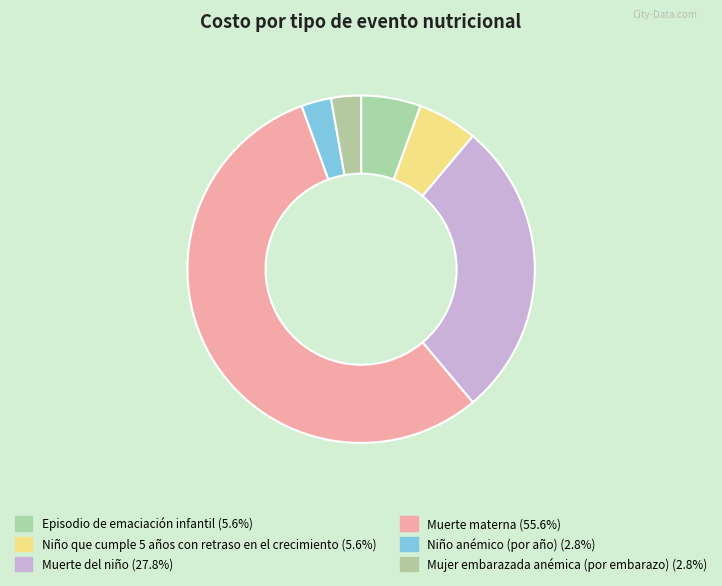

To the nearest percent, what percentage of the pie is Episodio de emaciación infantil?

6%